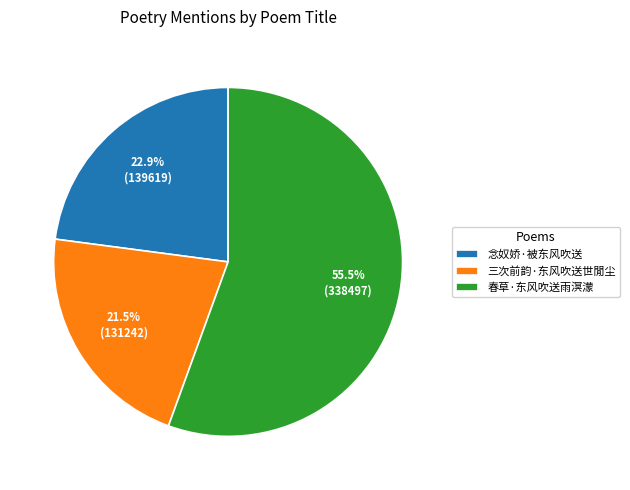

Does 春草·东风吹送雨溟濛 represent more than half of the total?

Yes